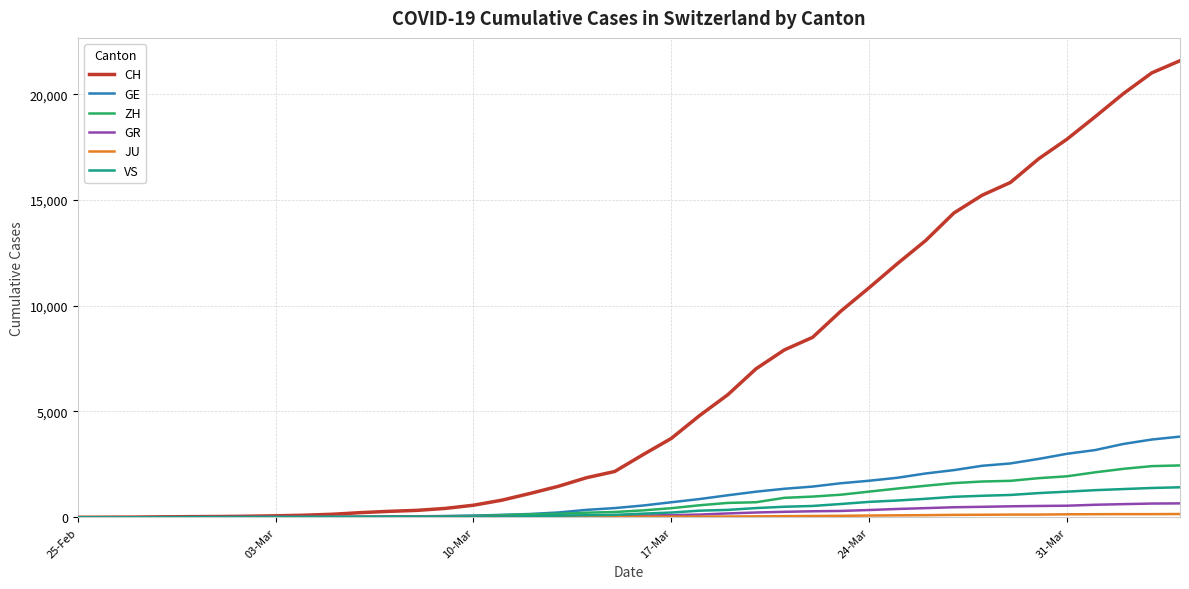

Which series has the largest range (max minus min)?

CH